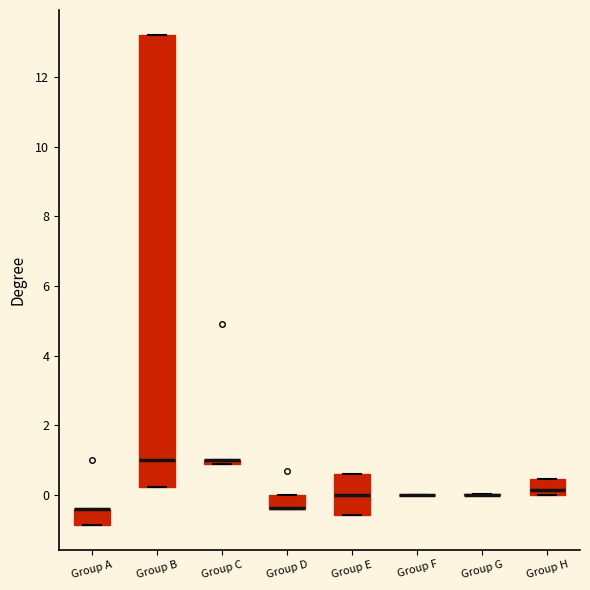

Comparing the boxes themselves (not the whiskers), which one is the tallest?

Group B